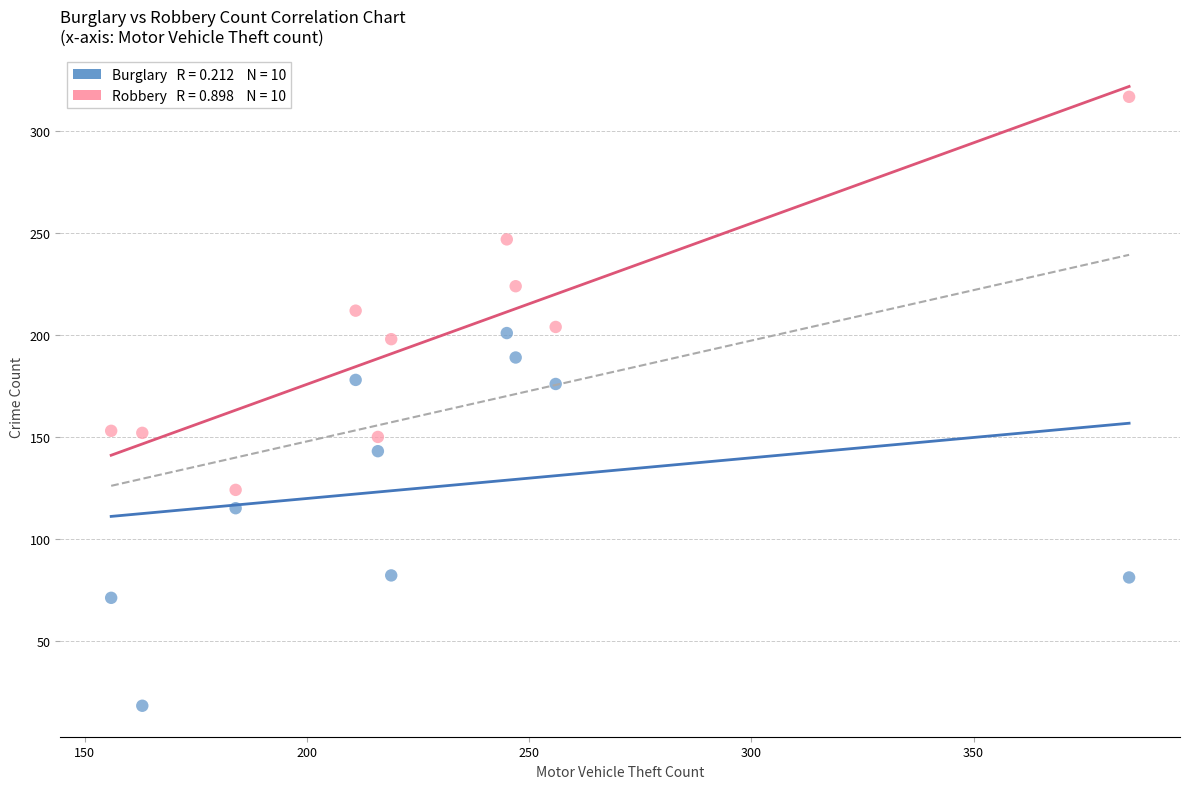

Across all data points, what is the range of Y values (max minus min)?

299